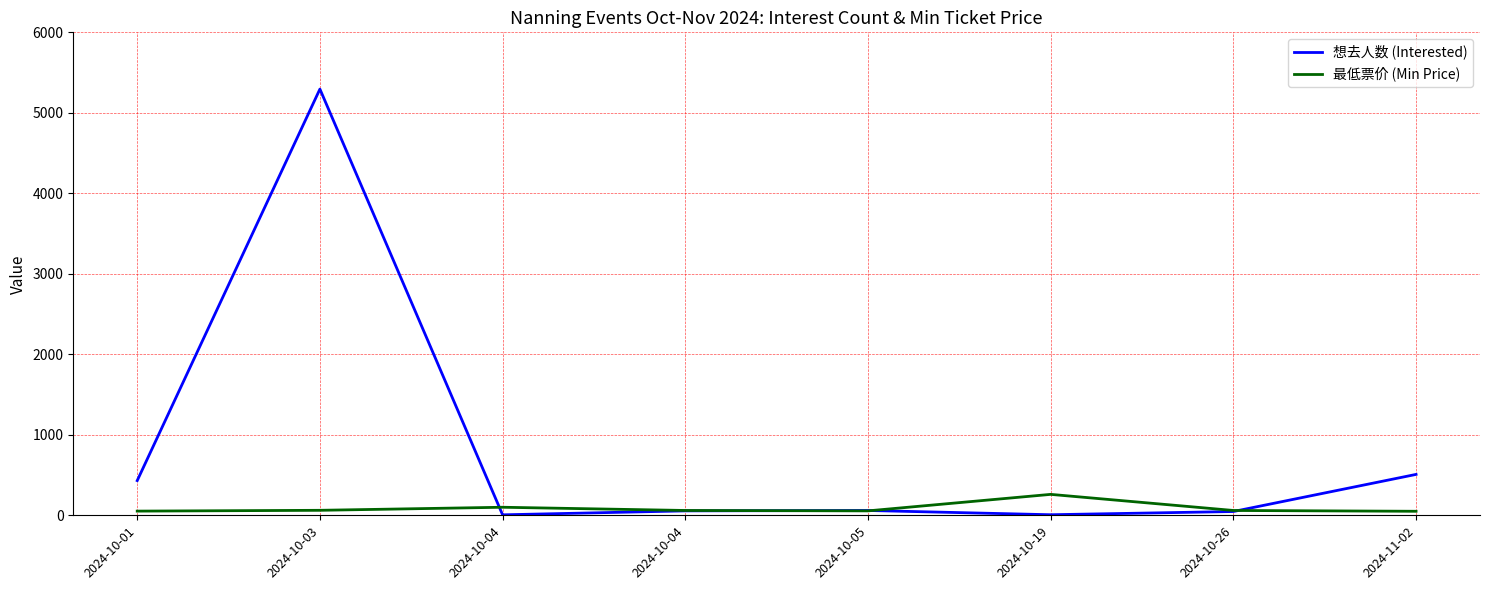

What are all the series names shown in the legend?

想去人数 (Interested), 最低票价 (Min Price)